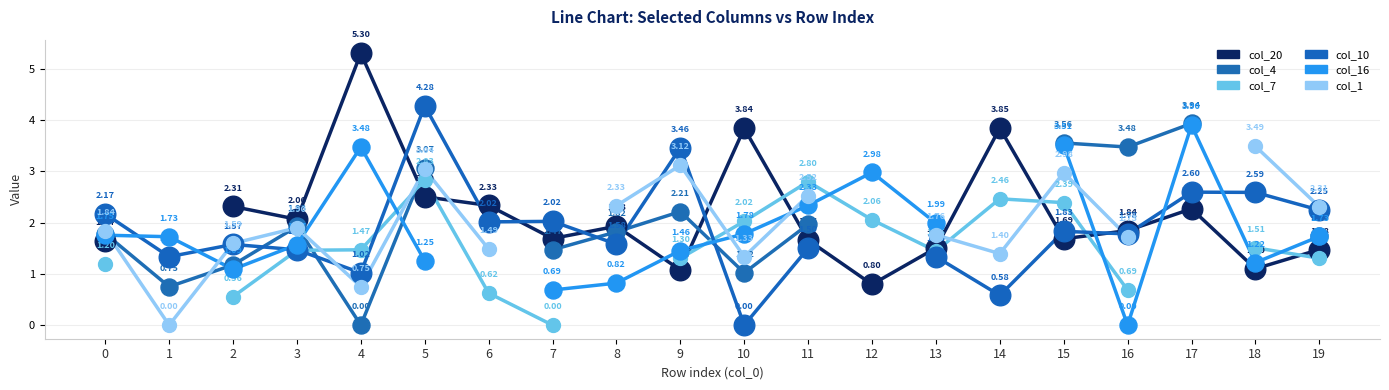

Is the value of col_16 at 11 greater than the value of col_10 at 1?

Yes